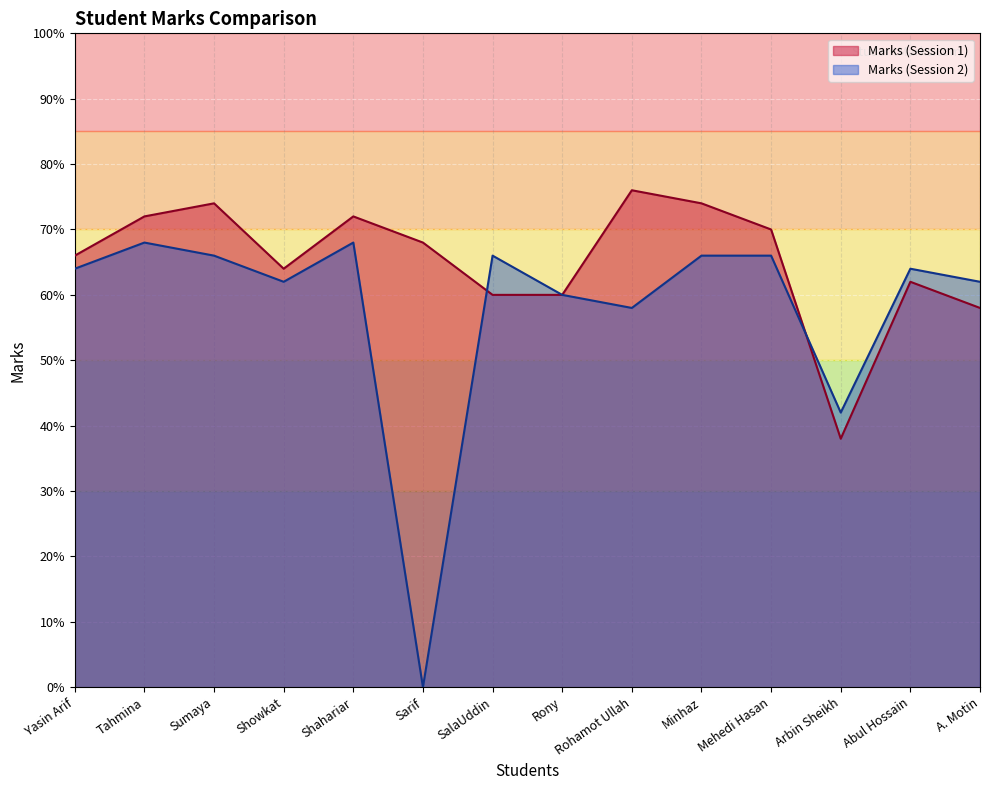

Which category has the highest value across all series?

Rohamot Ullah